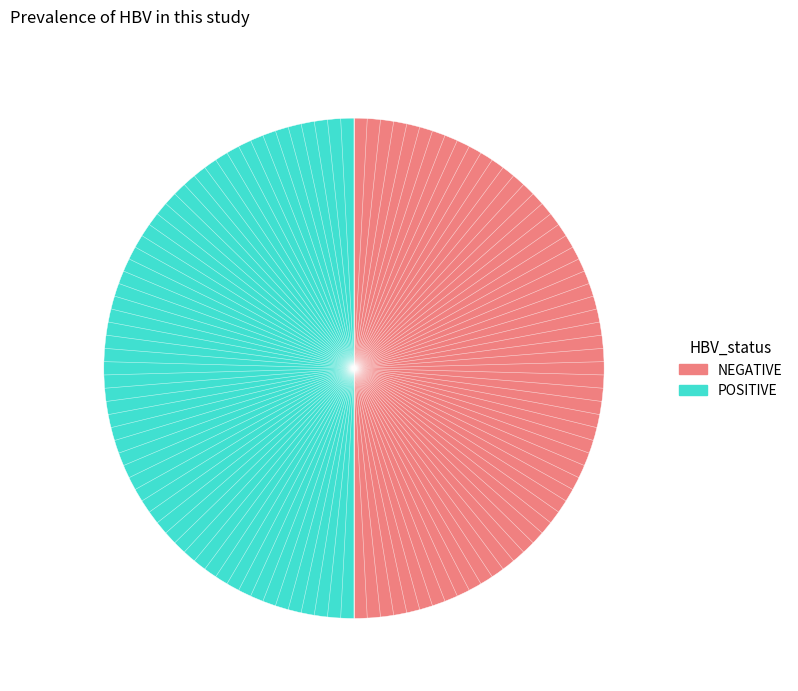

The POSITIVE slice represents 62% of the pie. True or false?

False